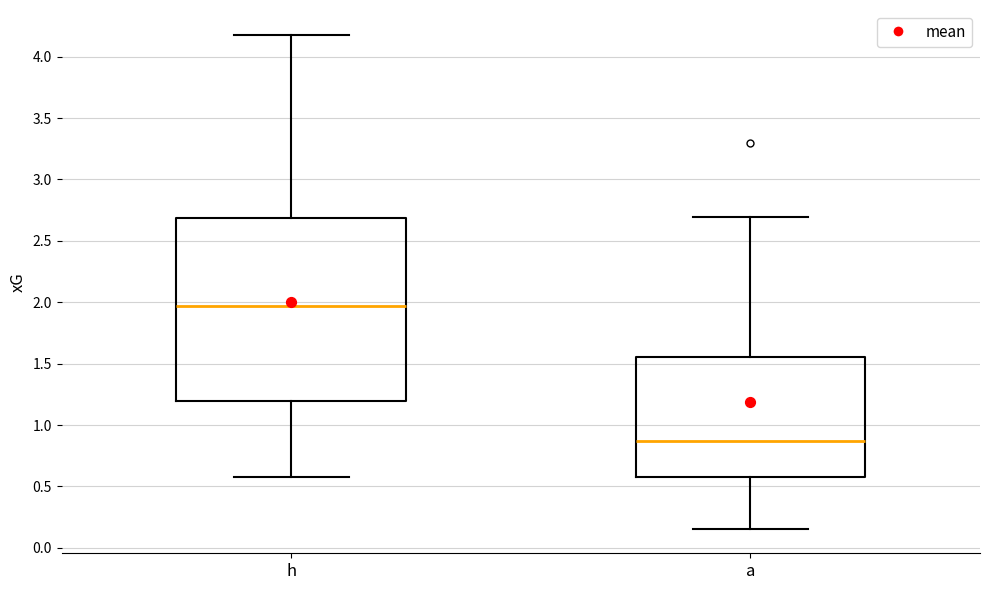

Reading left to right, transcribe this box plot: for each box, give where its median line is, the range the box spans, and where its two whiskers end, as read against the y-axis. The values are not printed on the chart, so give them approximately, as read against the axis.

h: median 1.95, box 1.20 to 2.70, whiskers 0.60 to 4.20
a: median 0.85, box 0.60 to 1.55, whiskers 0.15 to 2.70